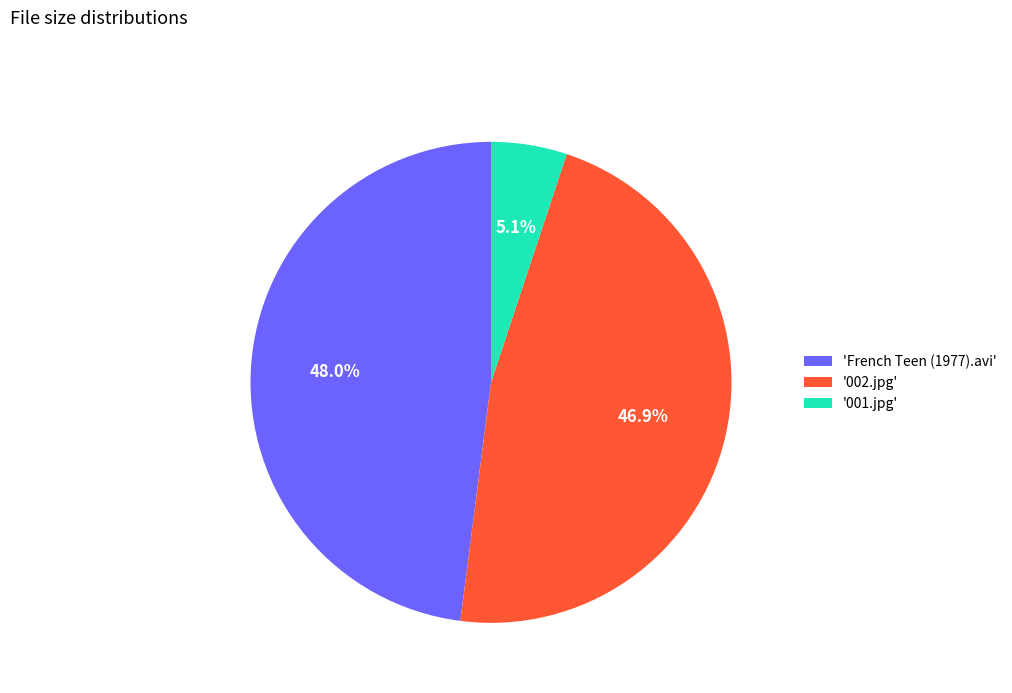

Is '001.jpg' the majority of the pie?

No